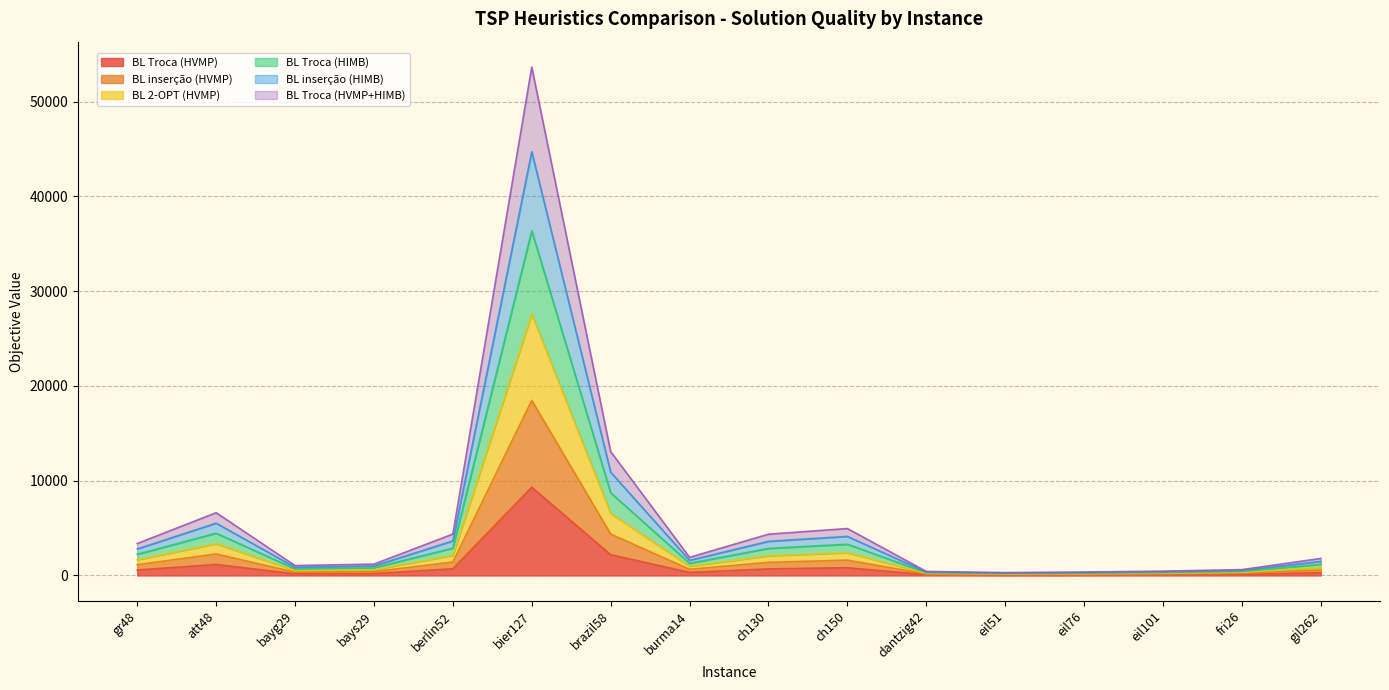

What position from the left is ch130?

9